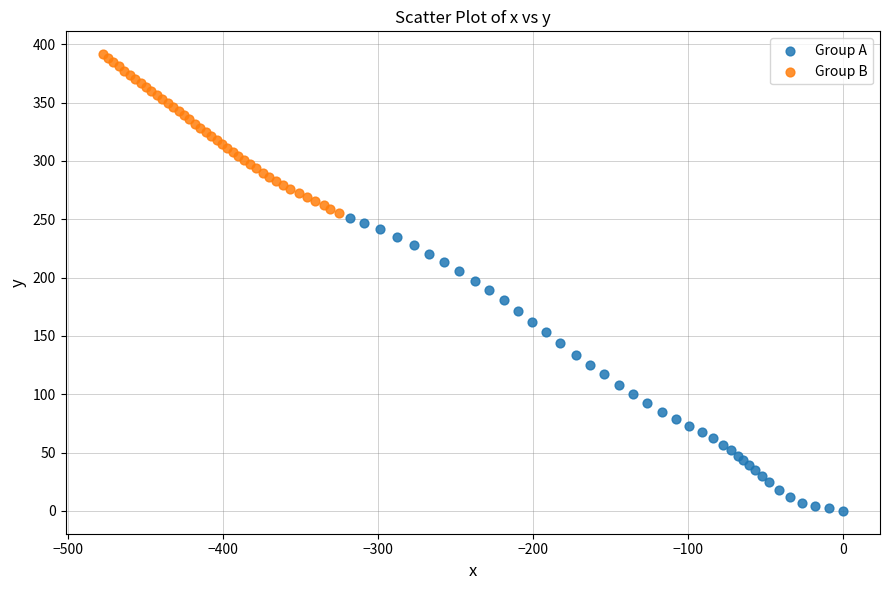

Which series contains the highest Y value?

Group B